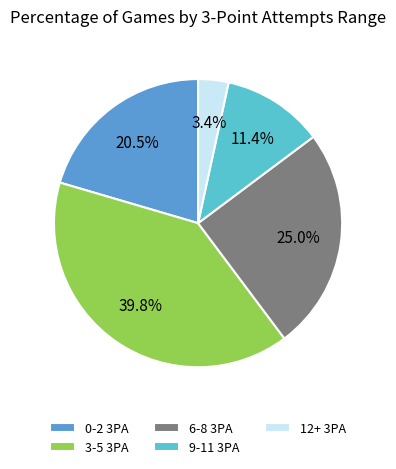

To the nearest percent, what is the combined percentage of 6-8 3PA and 9-11 3PA?

36%